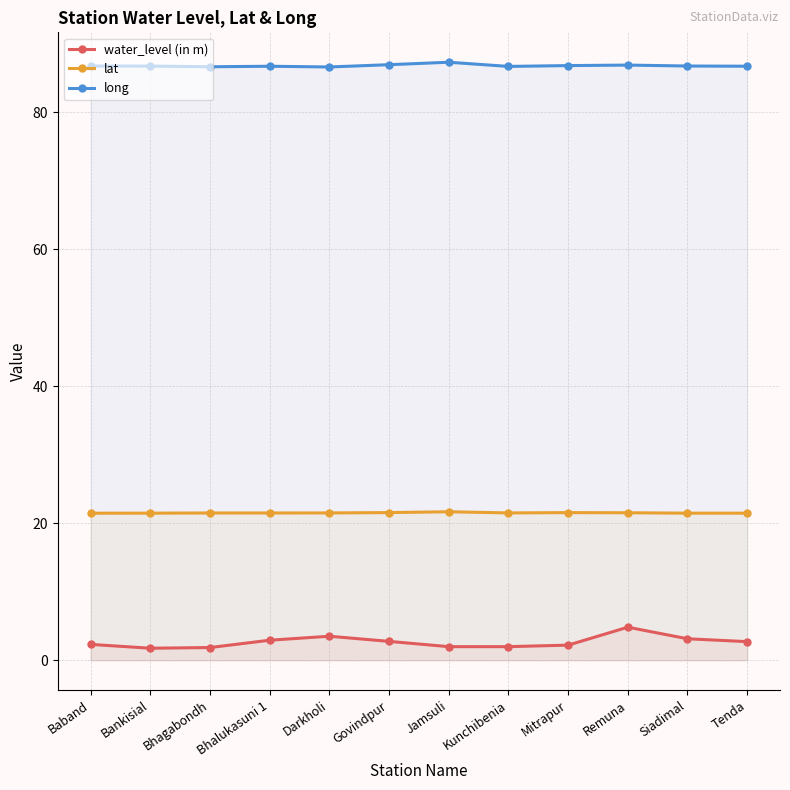

Does the chart display data point markers on the line(s)?

Yes